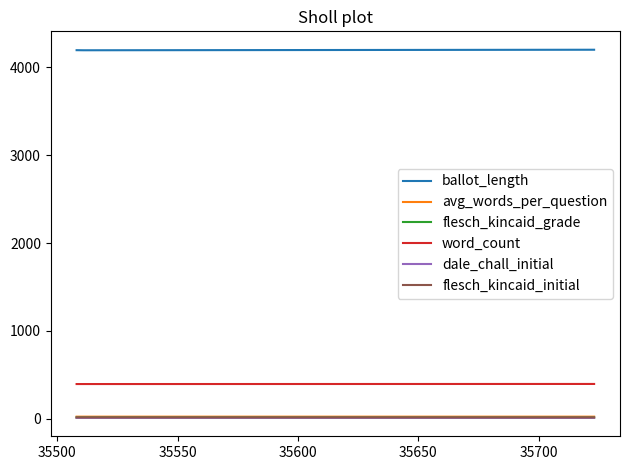

Which series has the largest total across all categories?

ballot_length